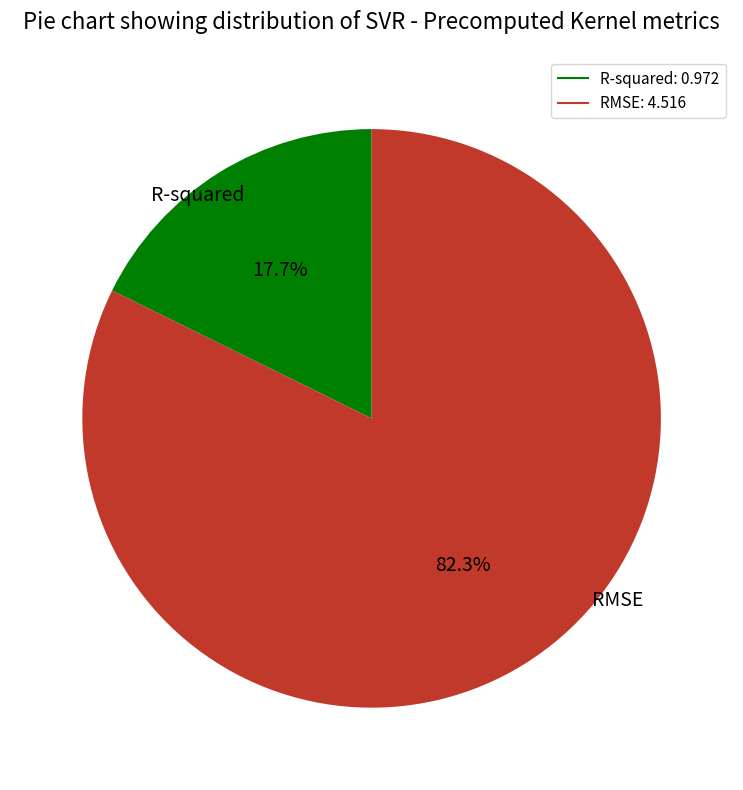

How much of the chart is everything except RMSE?

17.7%